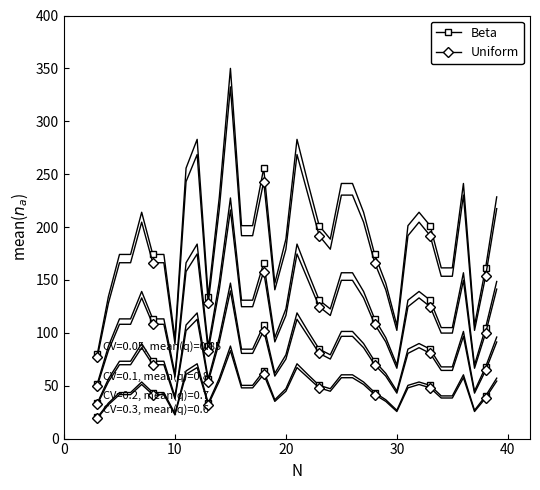

In Beta, how many points are lower than both neighbors (excluding endpoints)?

6